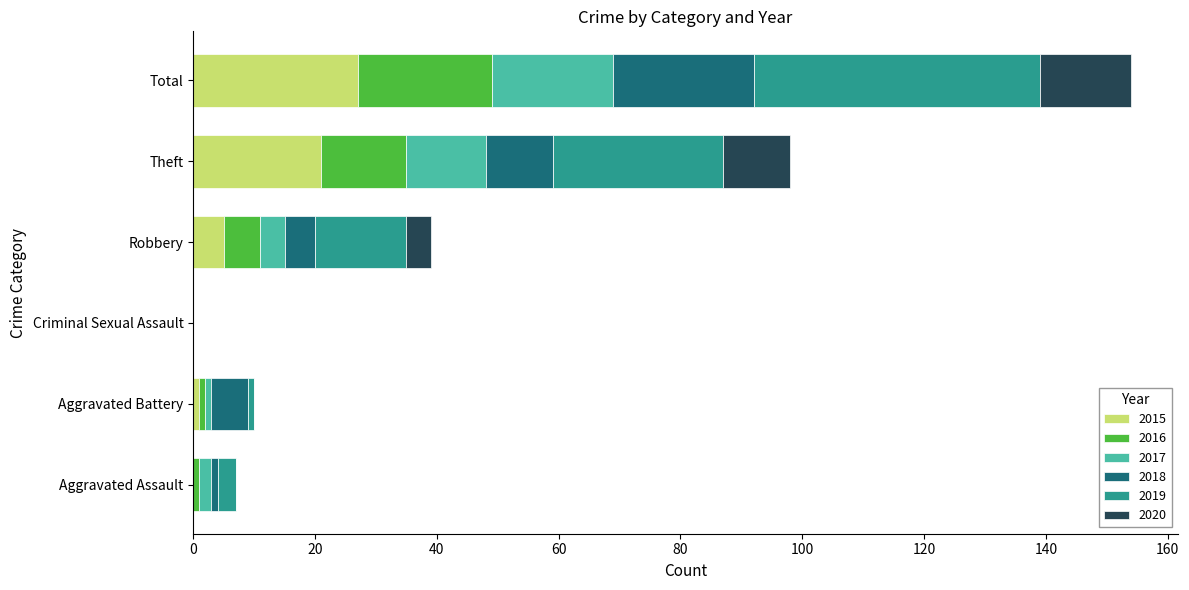

The value of 2015 at Criminal Sexual Assault is 0. True or false?

True